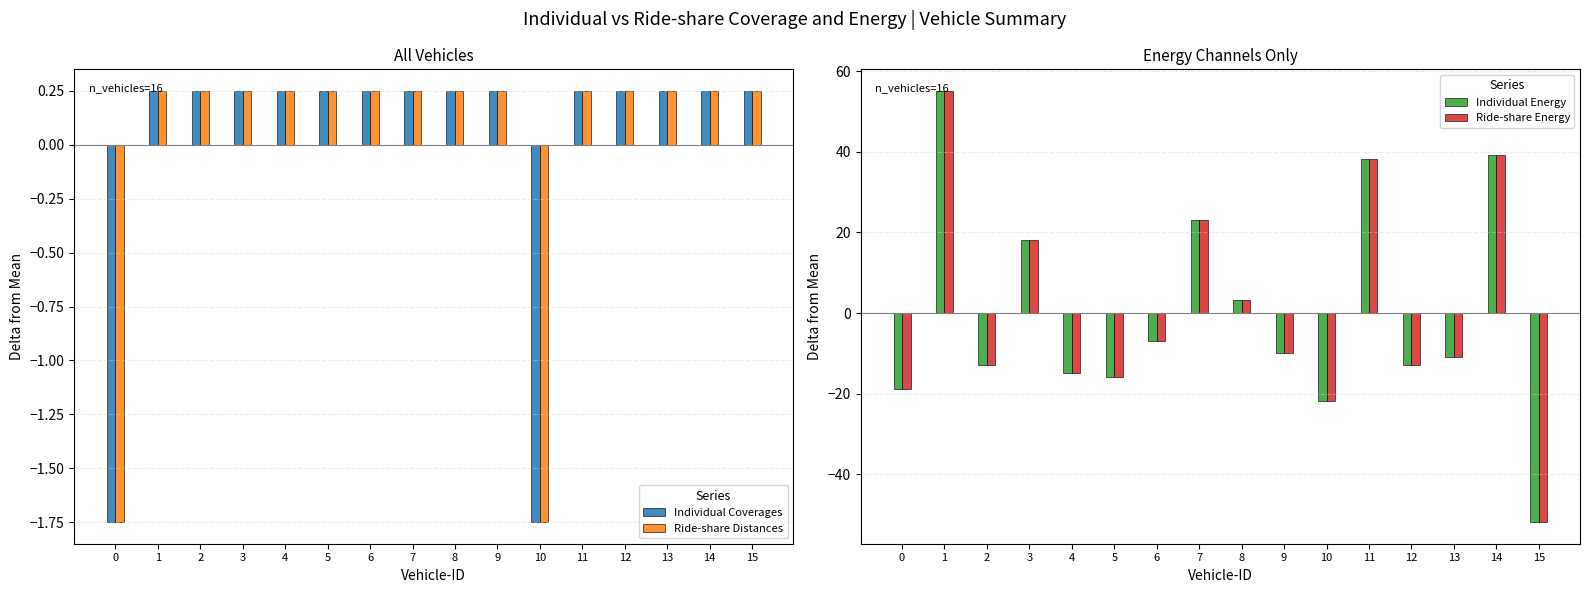

What are all the series names shown in the legend?

Individual Coverages, Ride-share Distances, Individual Energy, Ride-share Energy